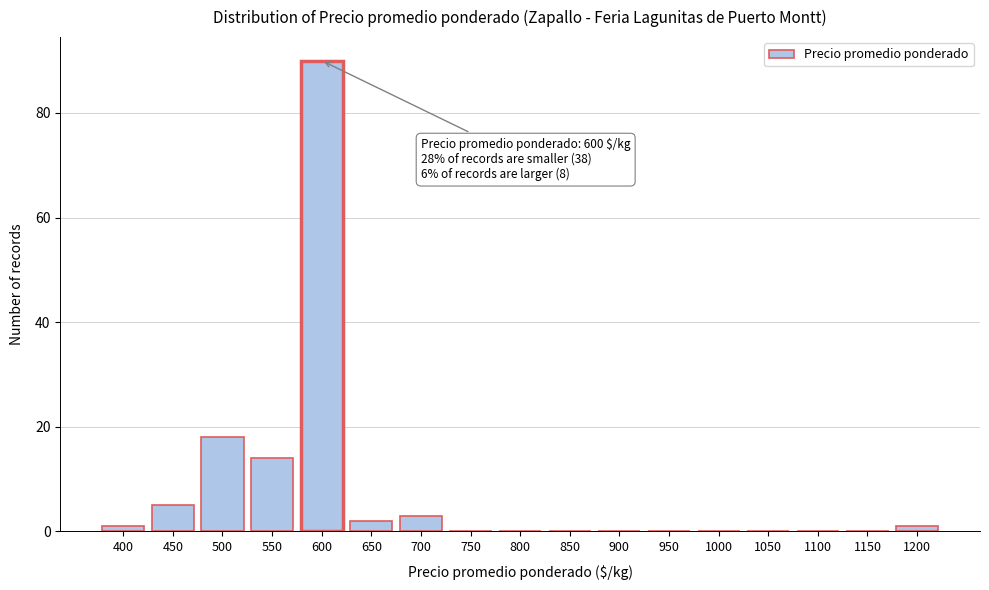

Reading left to right, list all the values displayed in this chart.

400=1	450=5	500=18	550=14	600=90	650=2	700=3	750=0	800=0	850=0	900=0	950=0	1000=0	1050=0	1100=0	1150=0	1200=1